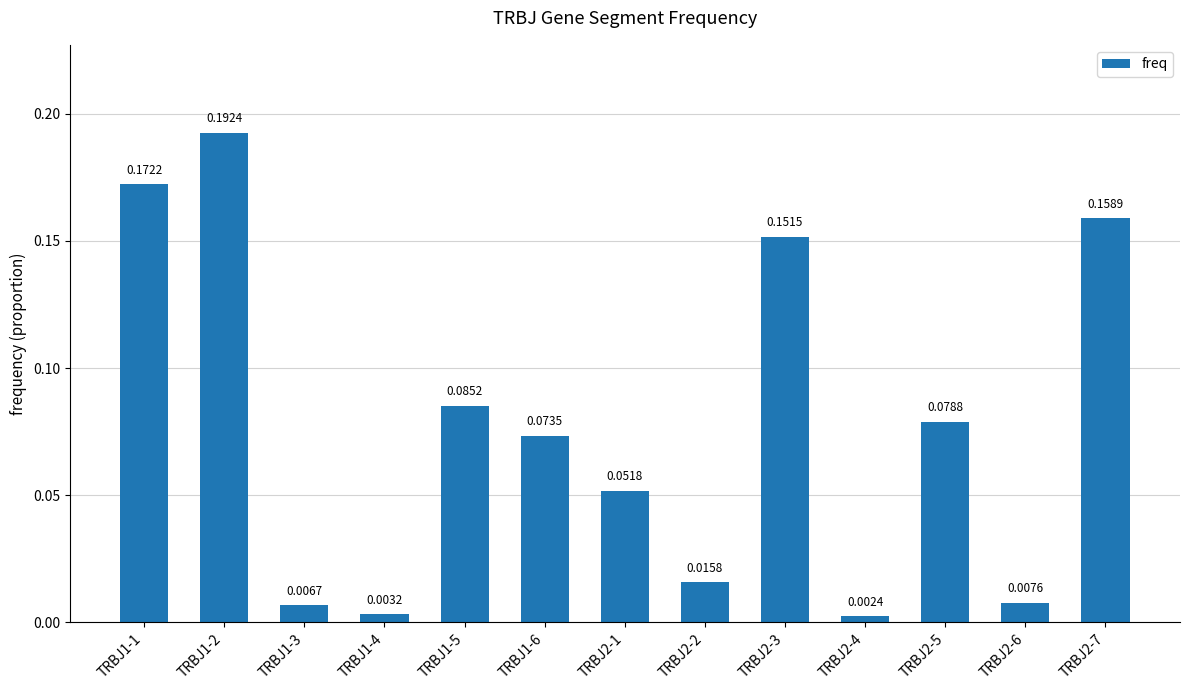

What is the label of the 12th bar from the left?

TRBJ2-6